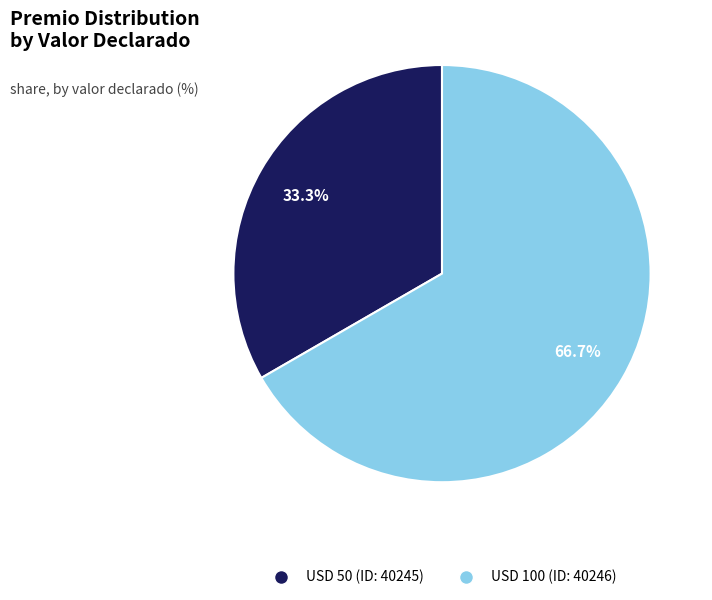

What percentage is the USD 50 (ID: 40245) slice, to the nearest percent?

33%